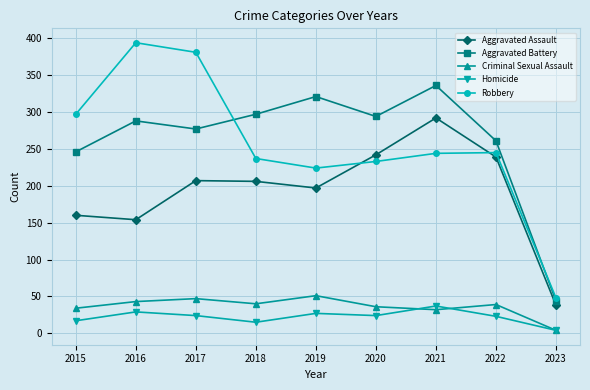

Which category has the lowest value across all series?

2023